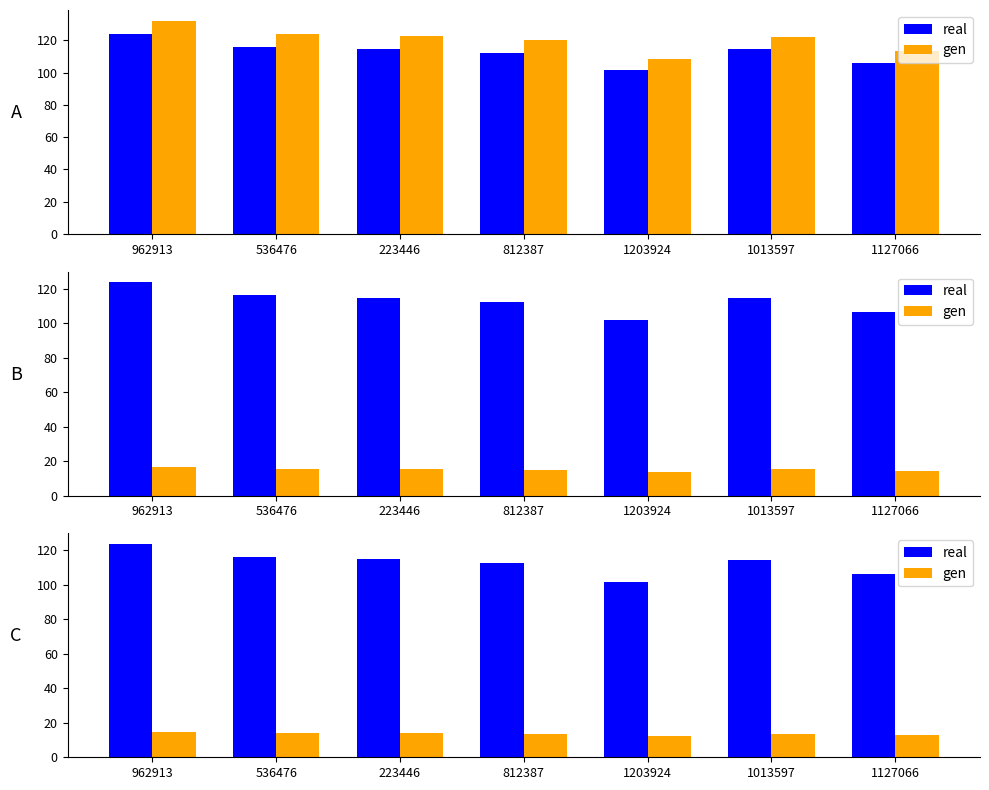

Which series has the largest range (max minus min)?

real